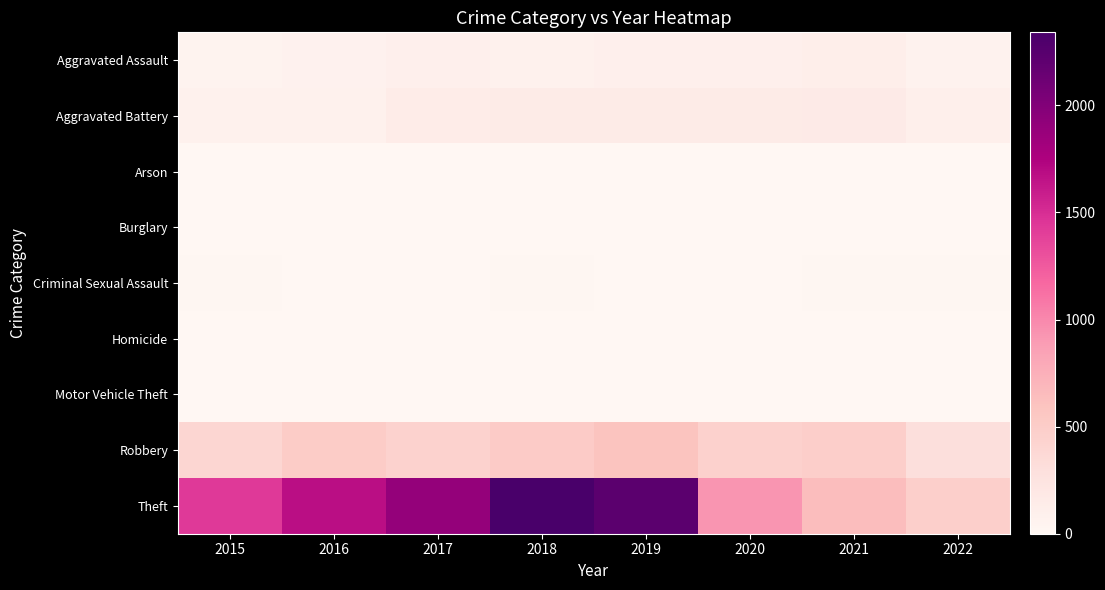

Which series has the largest range (max minus min)?

Theft